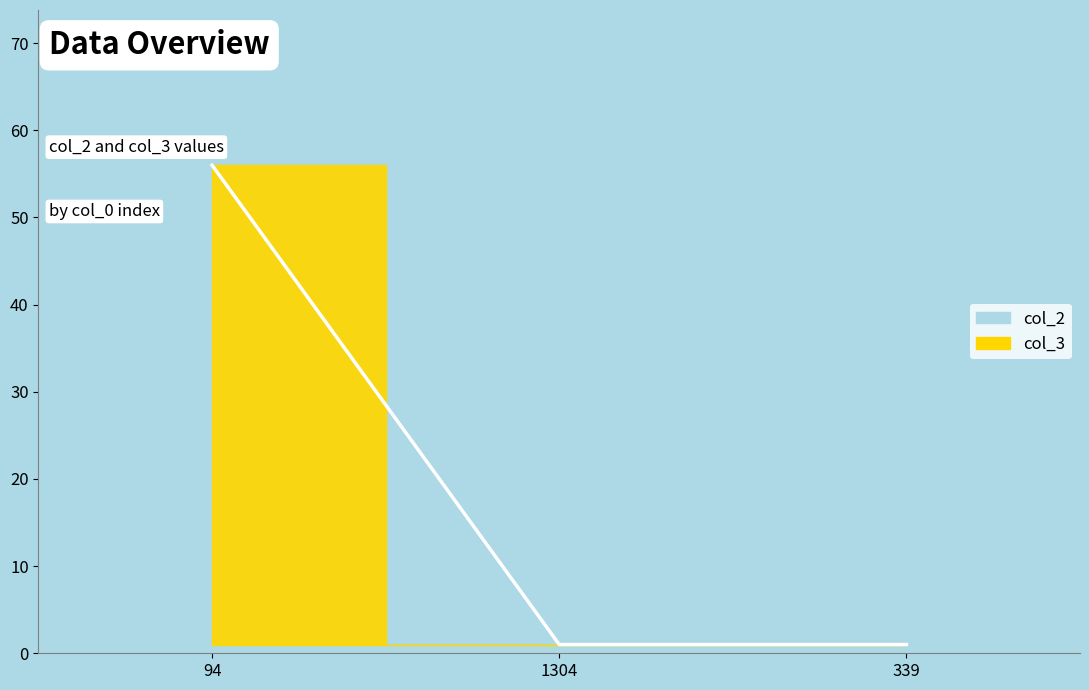

How many categories are shown in the chart?

3